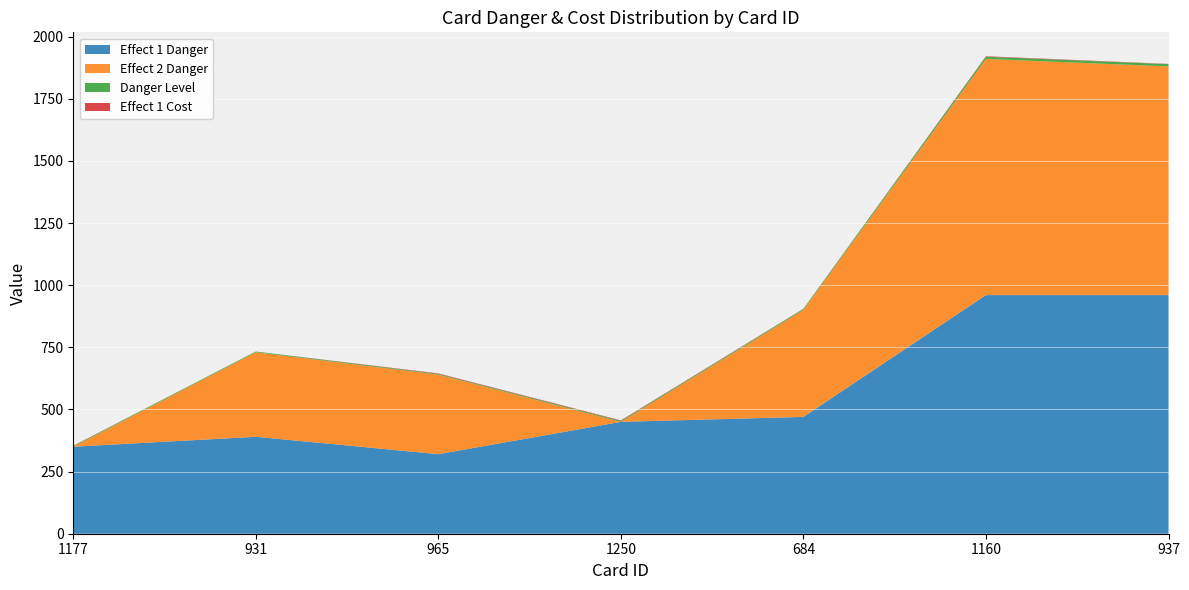

Reading left to right, transcribe all the data shown in this chart.

Effect 1 Danger: 350	390	320	450	470	960	960
Effect 2 Danger: 0	340	320	0	430	950	920
Danger Level: 3	3	3	4	4	9	9
Effect 1 Cost: 1	0	2	2	1	2	1